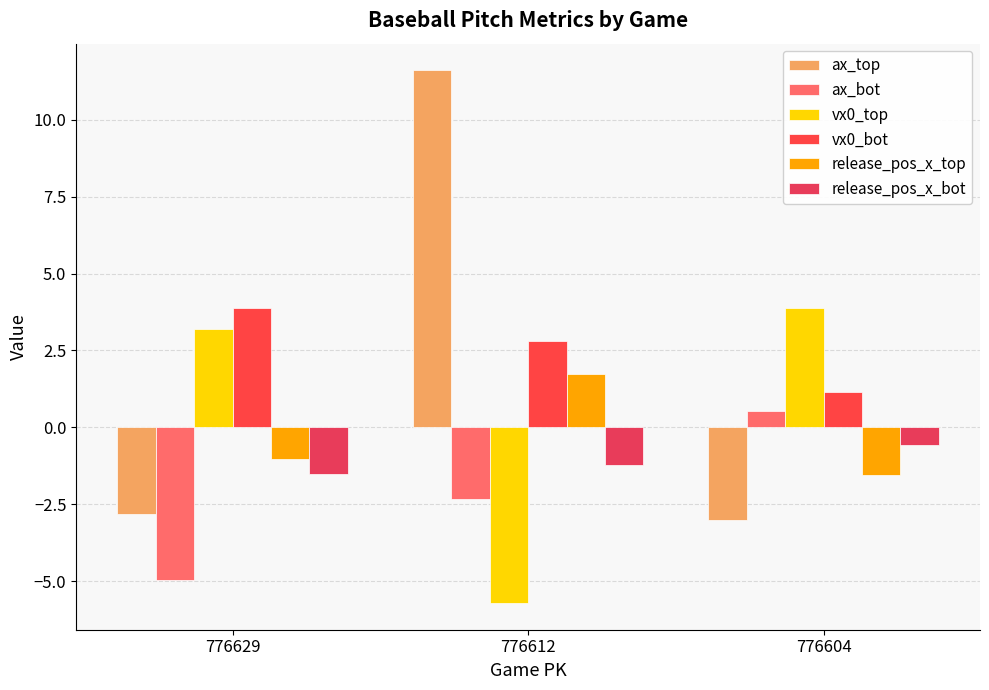

How many values in vx0_top are below zero?

1